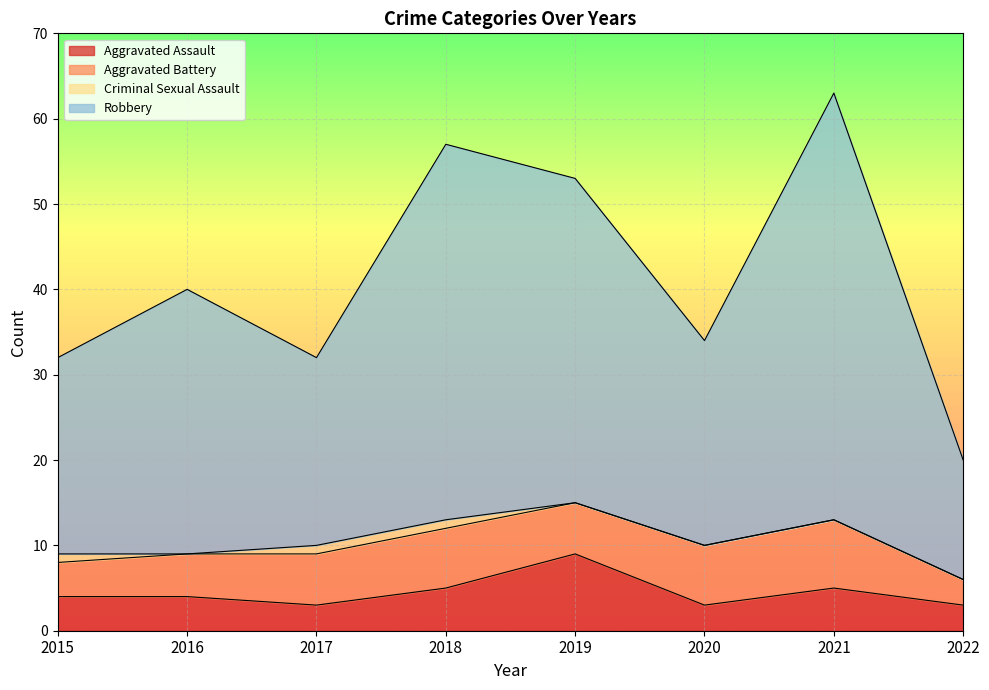

The Robbery series shows 16 at 2016. True or false?

False